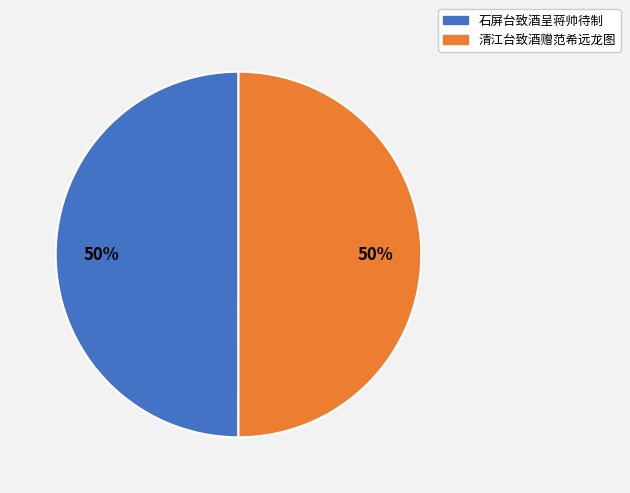

Do 清江台致酒赠范希远龙图 and 石屏台致酒呈蒋帅待制 together represent more than half of the pie?

Yes